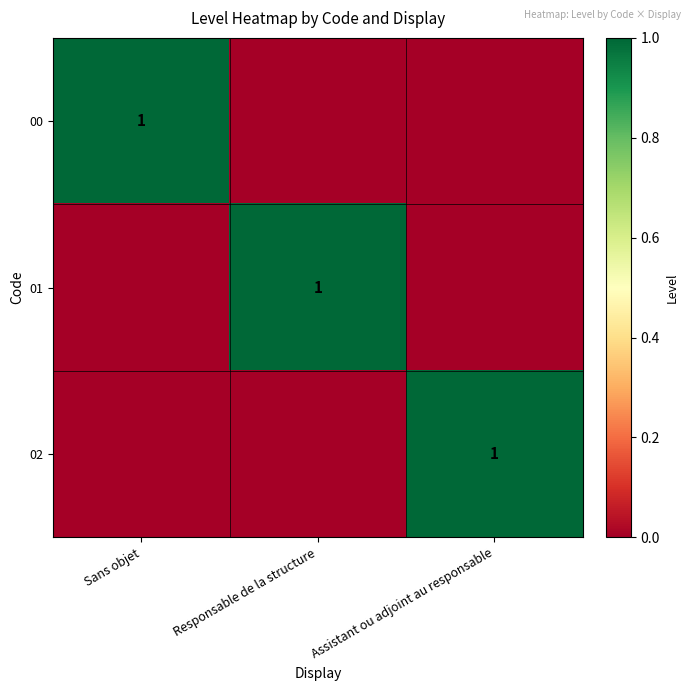

The value of 01 at Responsable de la structure is 2. True or false?

False